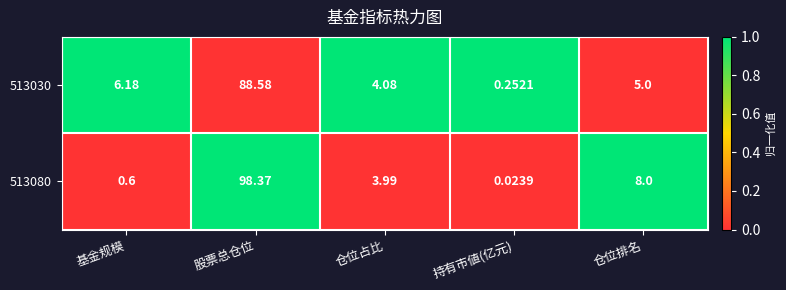

What is the difference between the highest and lowest values at 持有市値(亿元)?

0.2